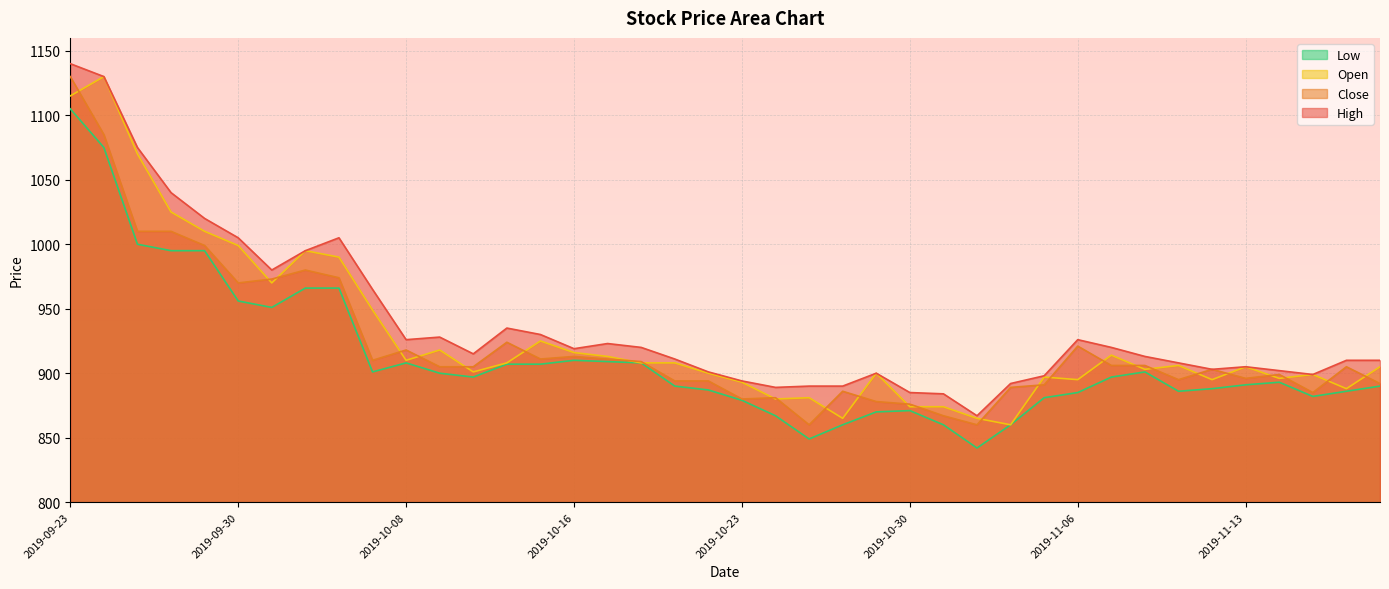

Is it true that Close equals 1631 at 2019-10-17?

False